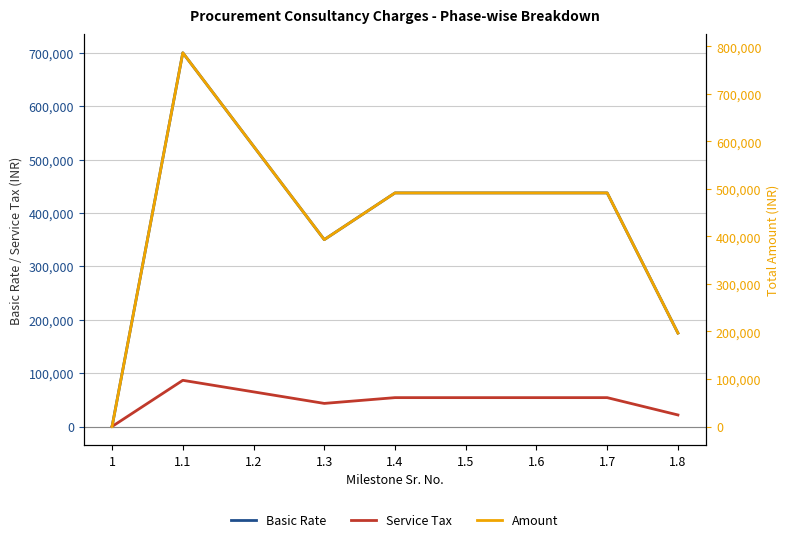

How many interior local peaks does the Basic Rate series have?

1